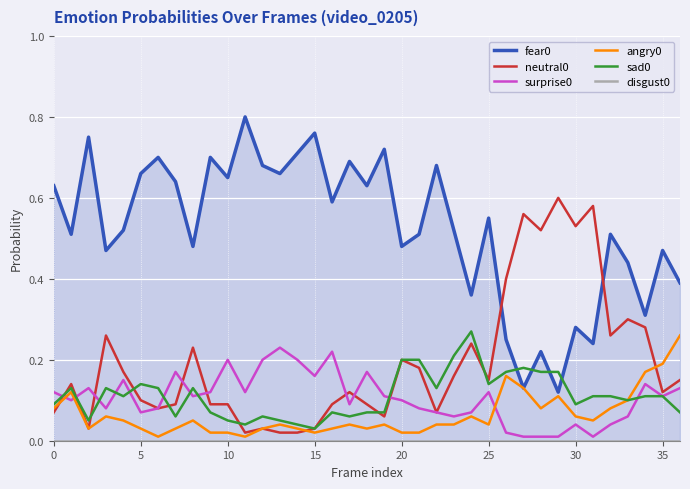

In angry0, how many points are lower than both neighbors (excluding endpoints)?

8